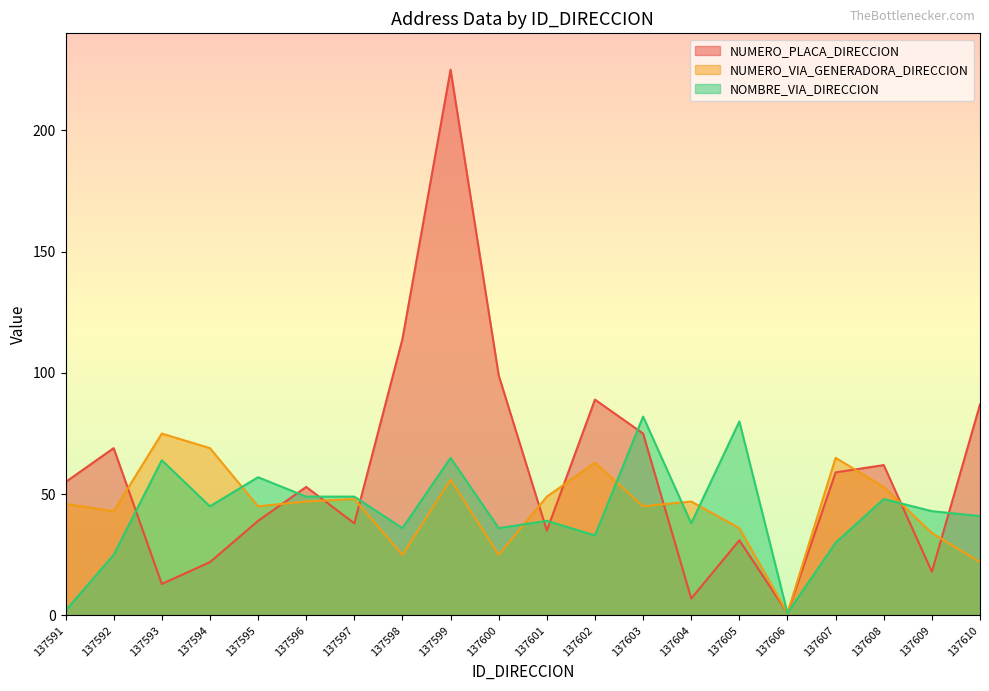

Reading left to right, extract all data points from this chart.

NUMERO_PLACA_DIRECCION: 55	69	13	22	39	53	38	114	225	99	35	89	75	7	31	1	59	62	18	87
NUMERO_VIA_GENERADORA_DIRECCION: 46	43	75	69	45	47	48	25	56	25	49	63	45	47	36	1	65	53	34	22
NOMBRE_VIA_DIRECCION: 2	25	64	45	57	49	49	36	65	36	39	33	82	38	80	1	30	48	43	41